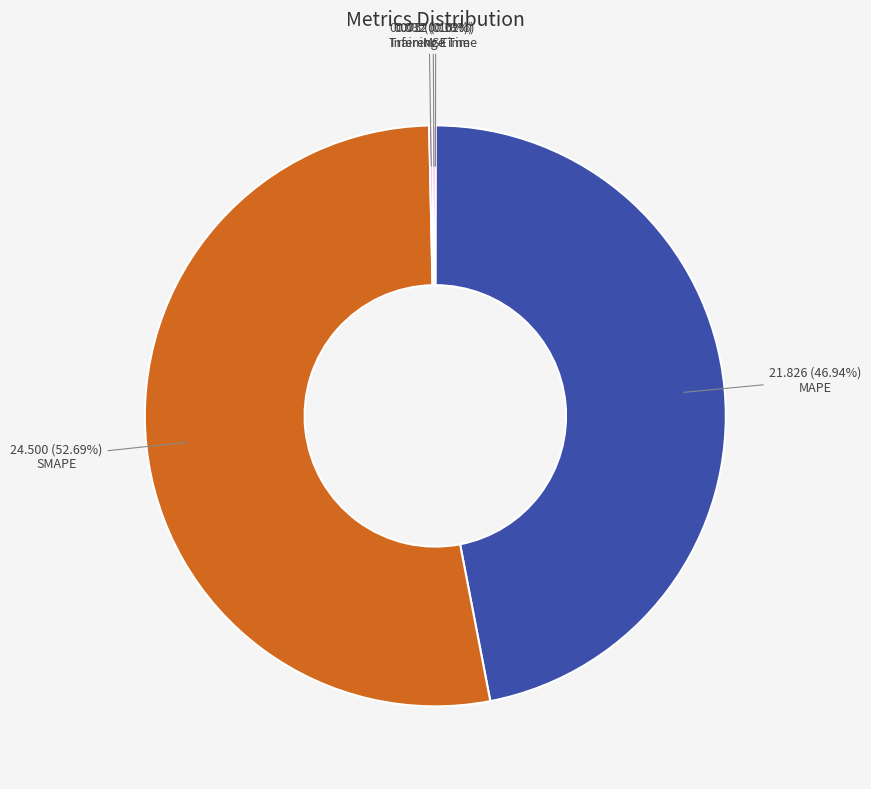

Does any single category account for the majority?

Yes